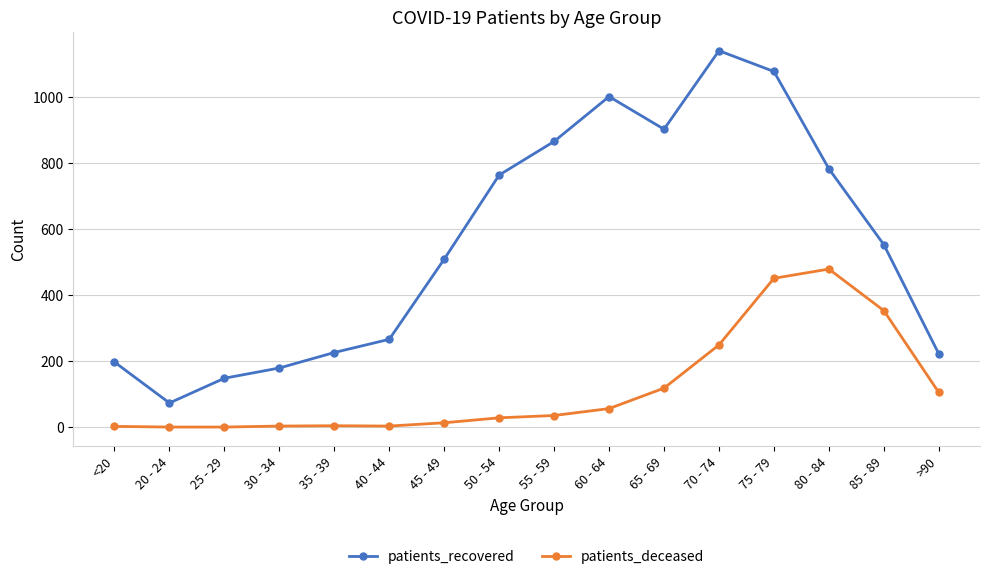

Does the chart display data point markers on the line(s)?

Yes